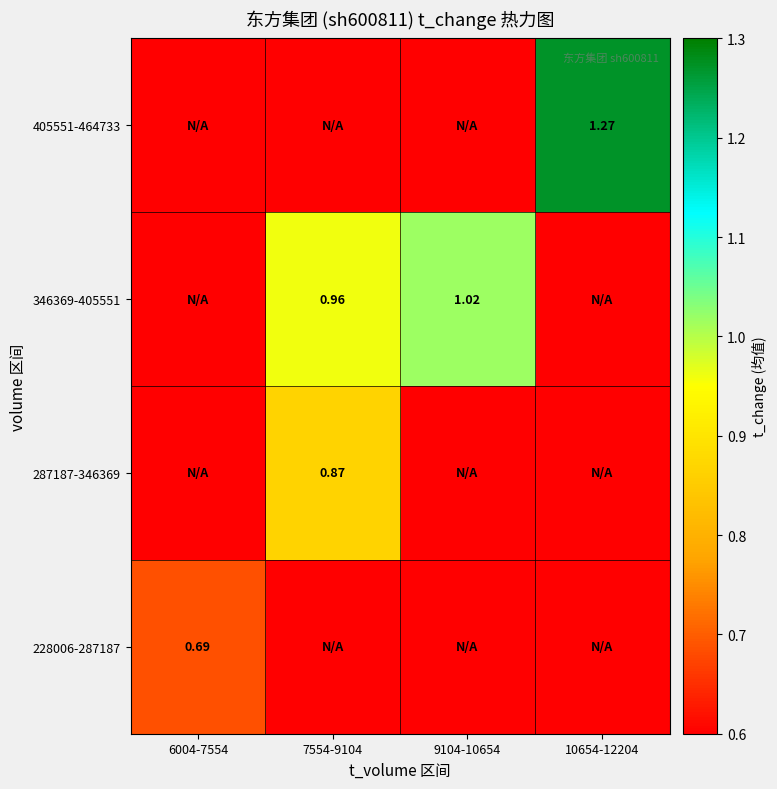

At which category is the sum across all series the highest?

7554-9104